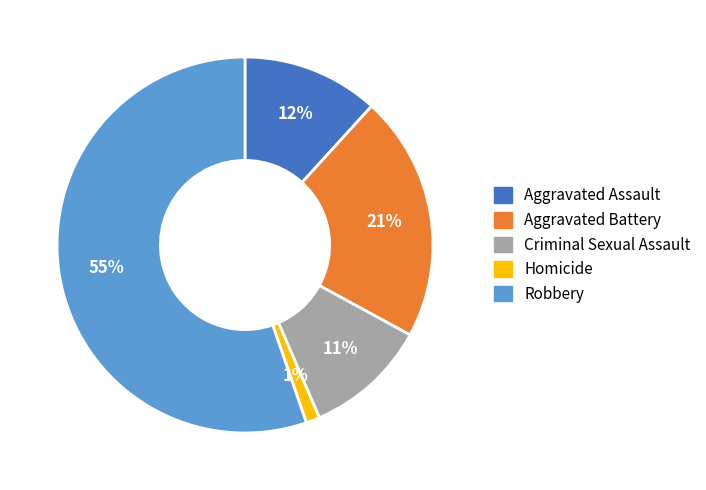

To the nearest percent, what portion does Criminal Sexual Assault represent?

11%